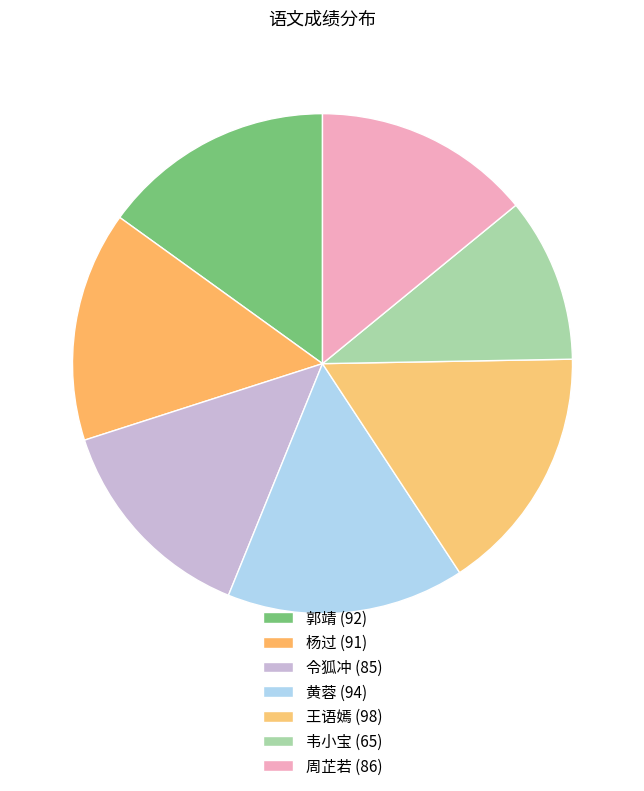

Which category has the smallest portion of the pie?

韦小宝